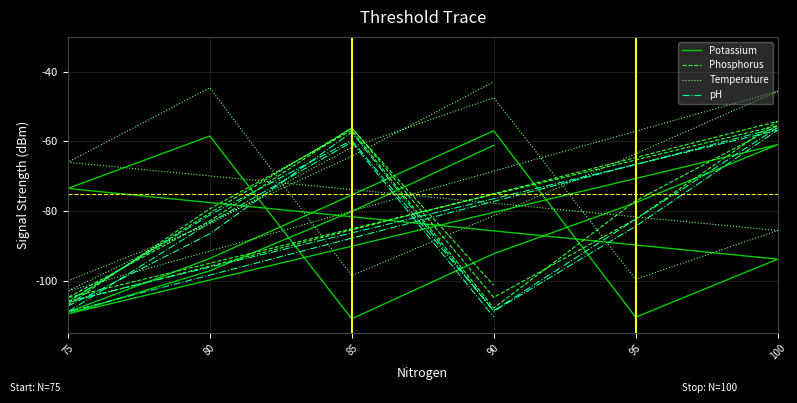

Where is the first local minimum for Temperature?

95